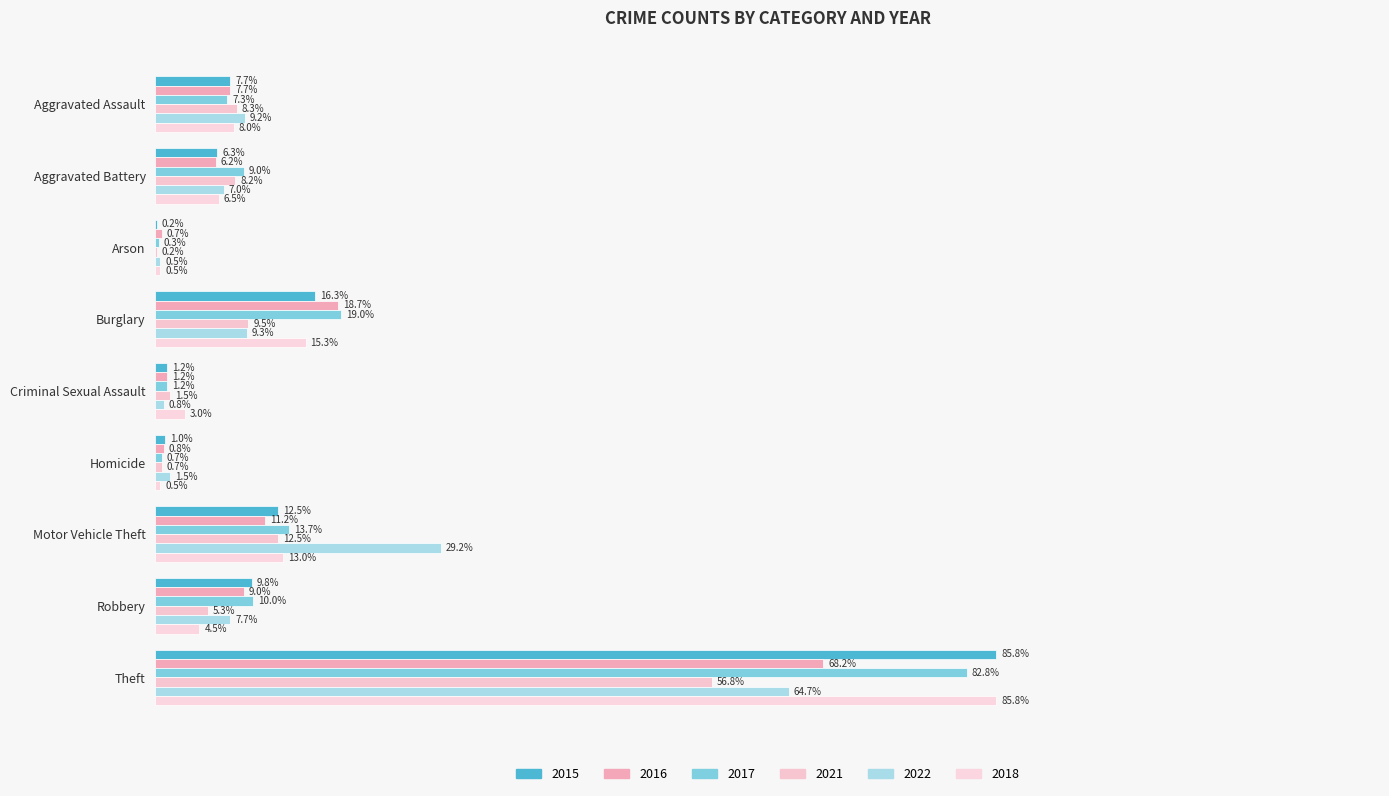

At how many categories does at least one series exceed 0?

9